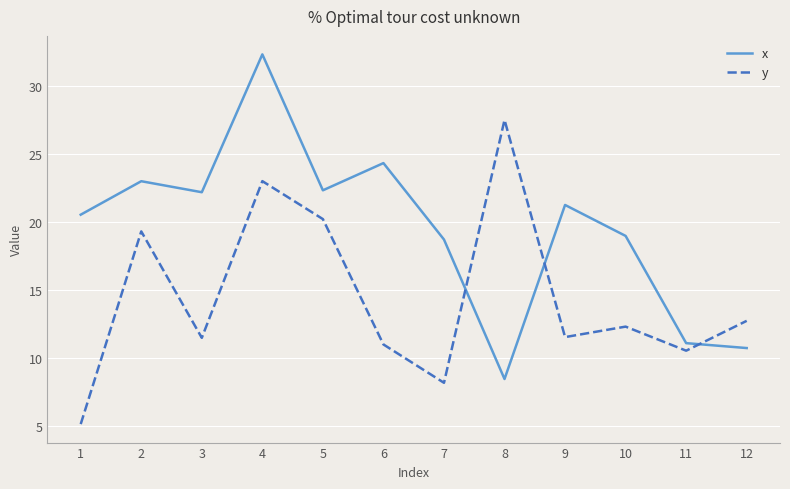

How many values in the y series are below 12?

6